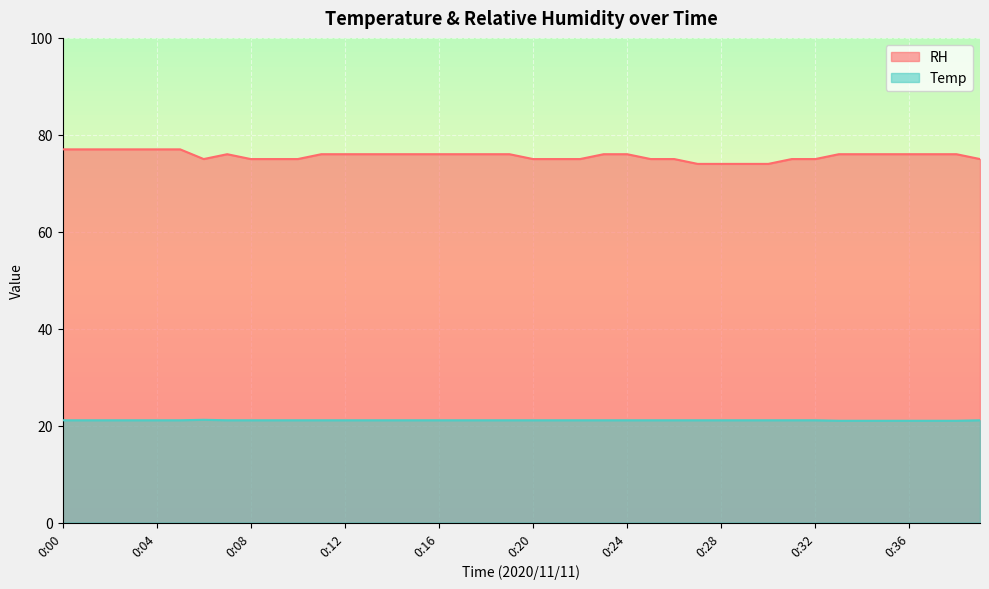

How many RH values are between 75 and 76?

30